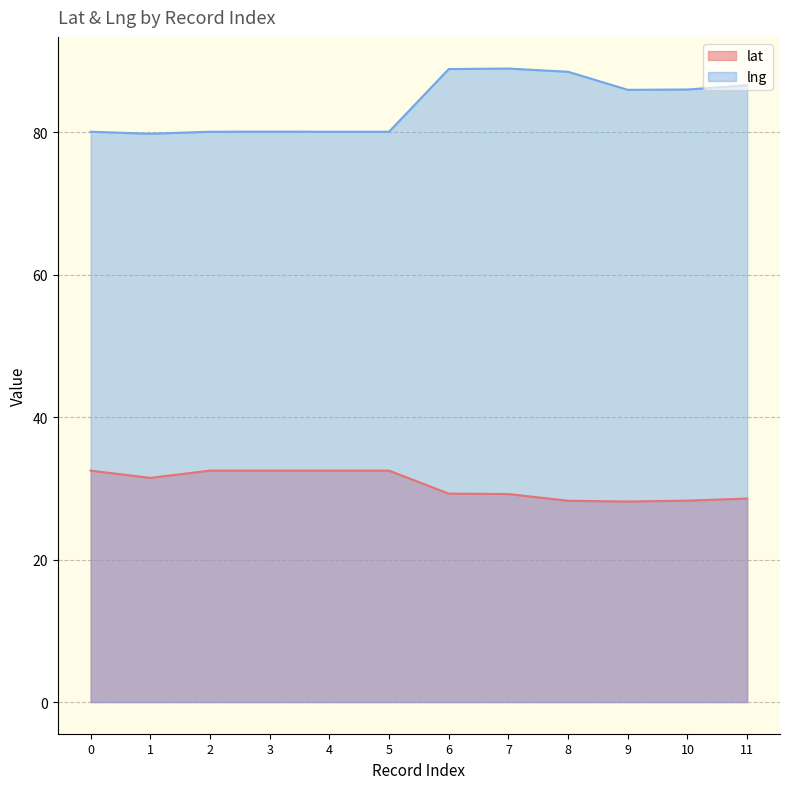

True or false: lat and lng cross at least once.

False